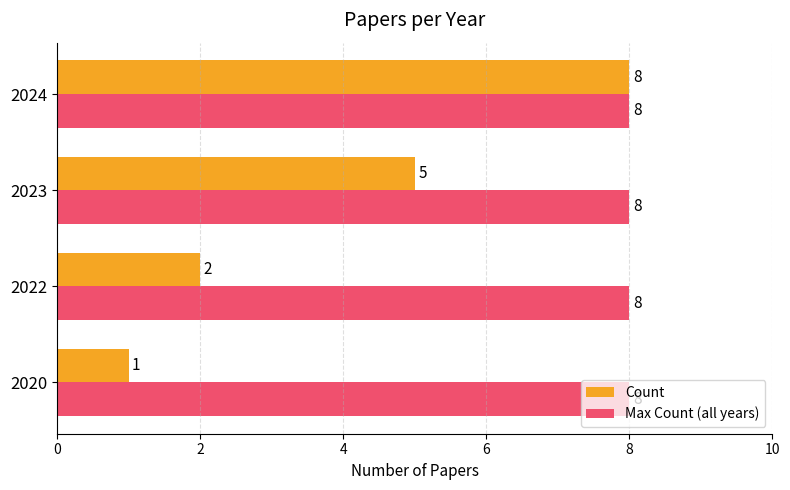

At which label does Count reach its peak?

2024